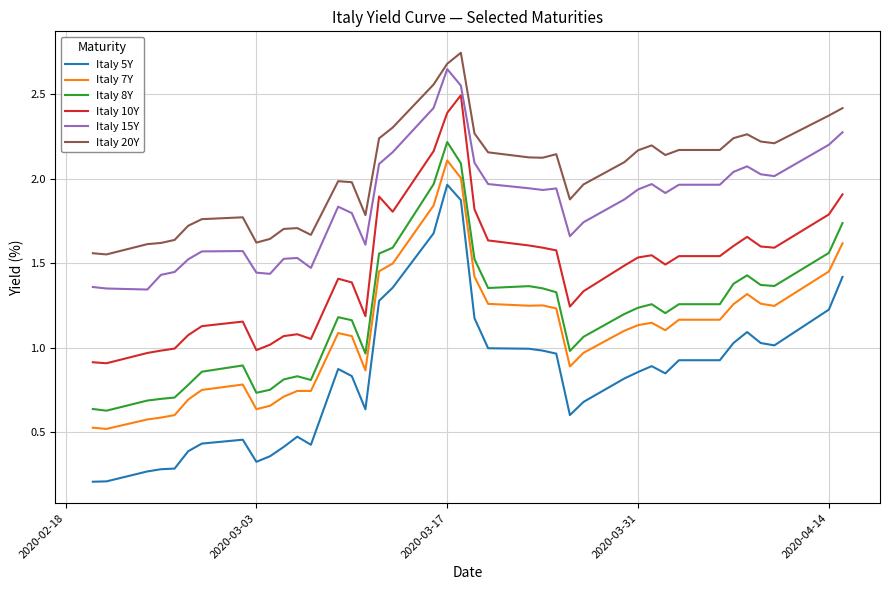

Which series has the largest total across all categories?

Italy 20Y